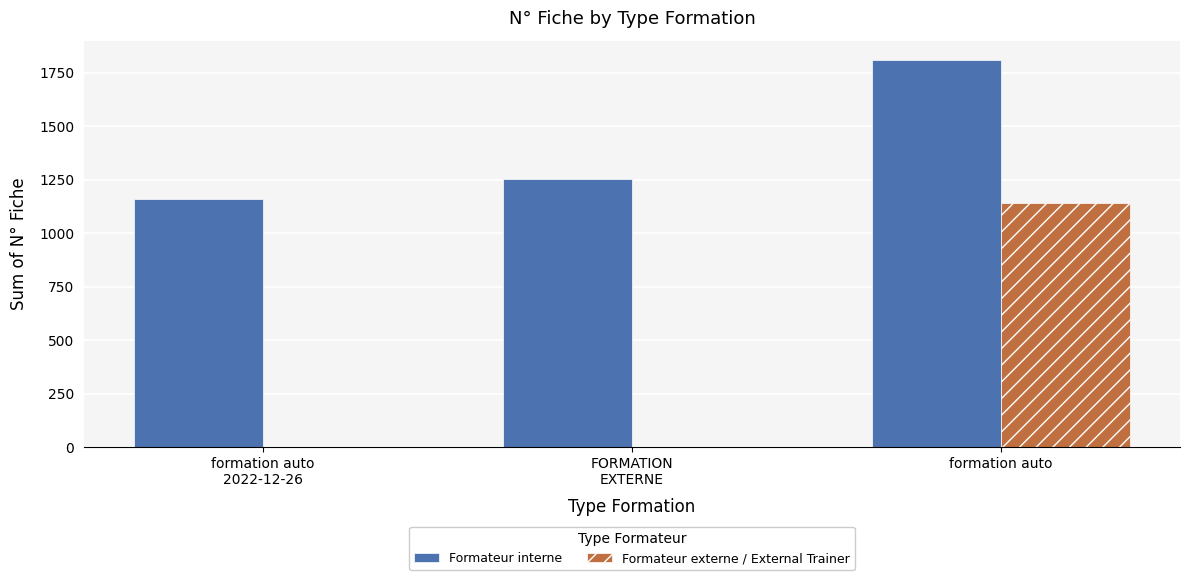

Which category has the highest value across all series?

formation auto